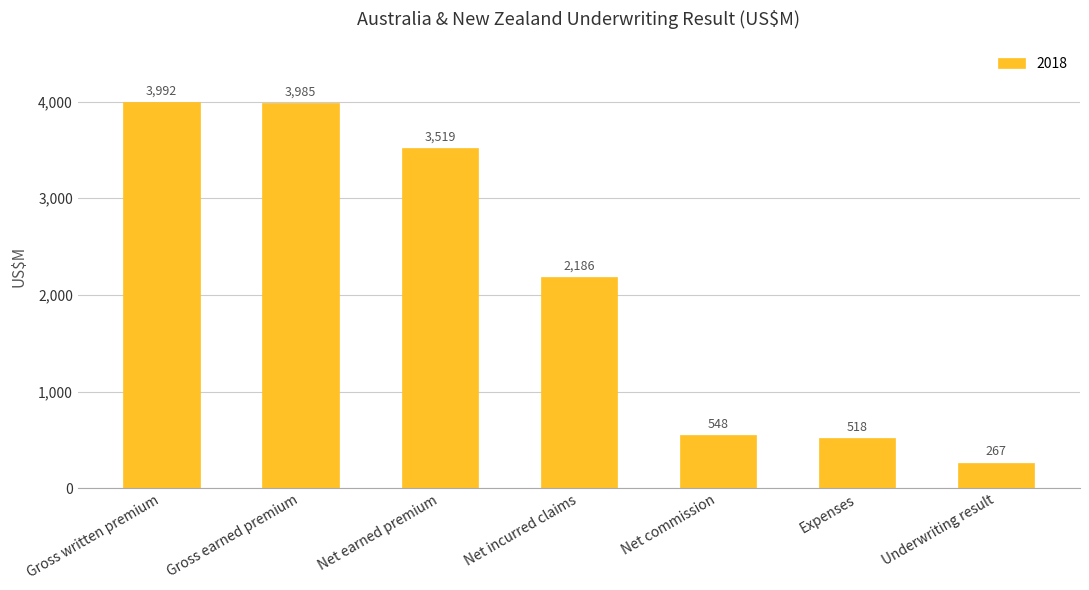

What is the difference between the maximum and minimum values?

3725